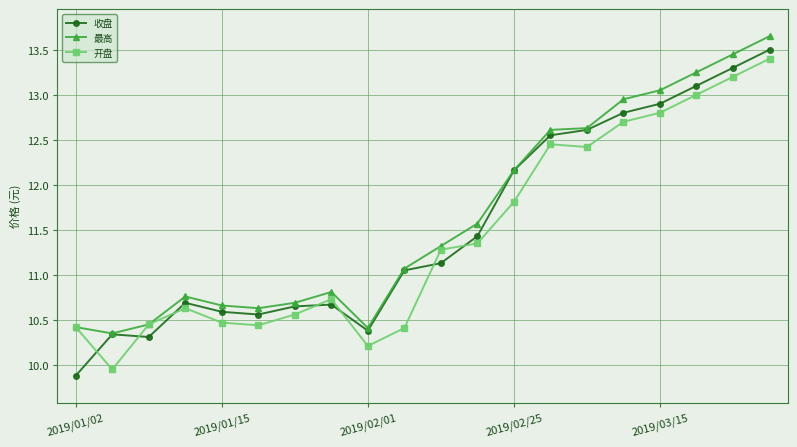

After their last crossing, which series has the higher values: 开盘 or 收盘?

收盘